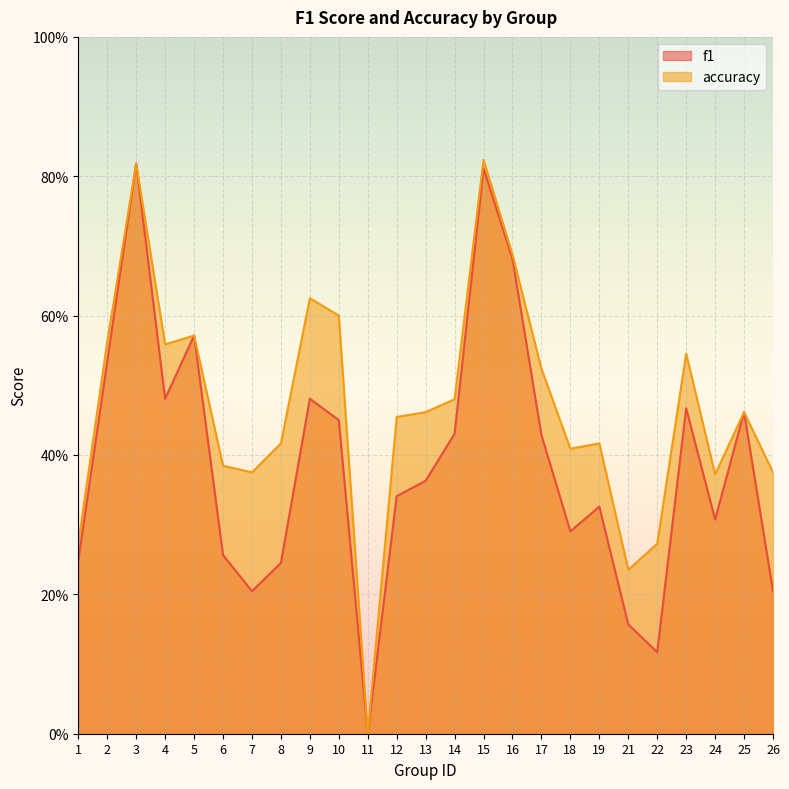

What is the maximum value shown in the chart?

0.8